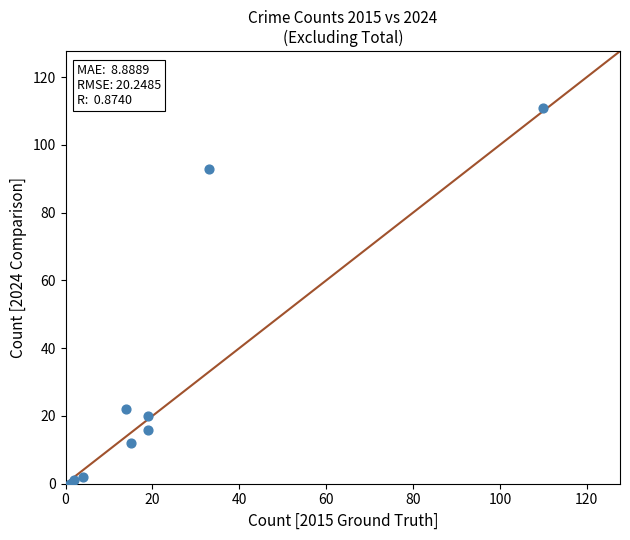

What Y value in the scatter plot is closest to 55?

22